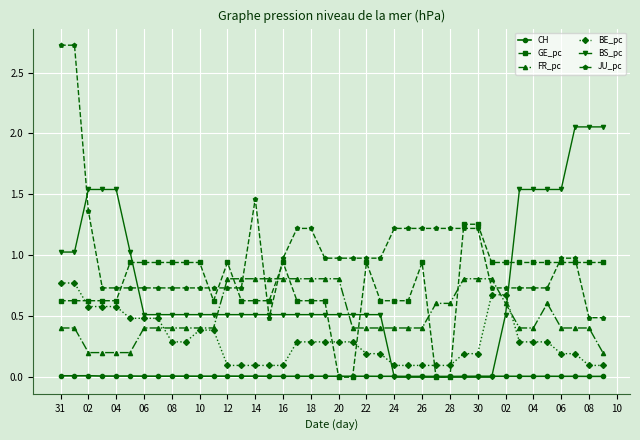

After their last crossing, which series has the higher values: BS_pc or BE_pc?

BS_pc